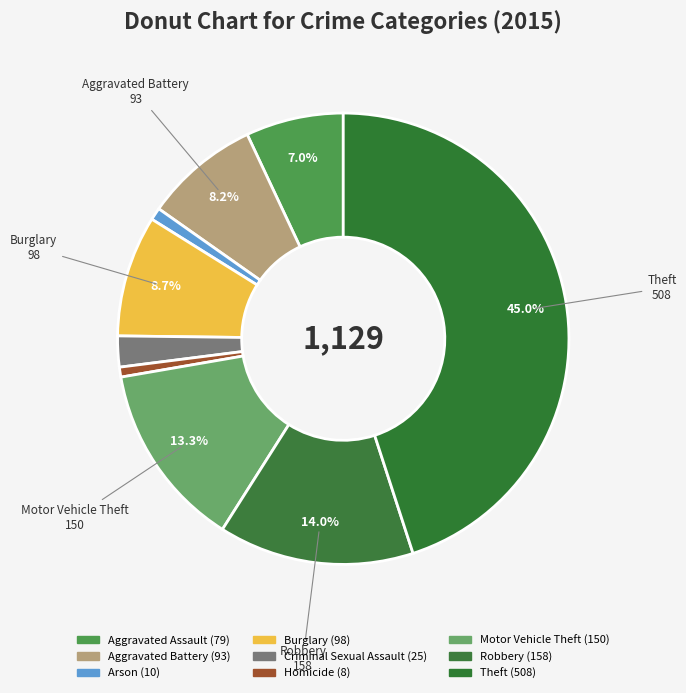

Count the number of slices in the pie.

9